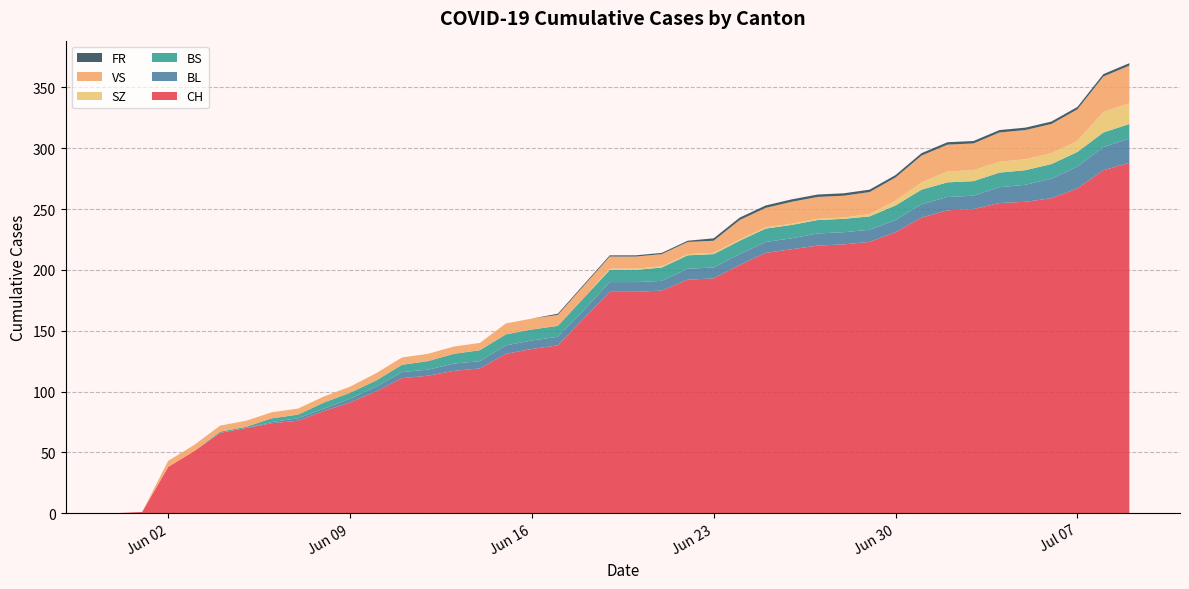

Reading left to right, what are all the values shown in this chart?

CH: 0=0	1=1	2=38	3=51	4=66	5=70	6=74	7=76	8=84	9=91	10=100	11=111	12=113	13=117	14=119	15=131	16=135	17=138	18=160	19=182	20=182	21=183	22=192	23=193	24=204	25=214	26=217	27=220	28=221	29=223	30=231	31=243	32=249	33=250	34=255	35=256	36=259	37=267	38=282	39=288
BL: 0=0	1=0	2=0	3=0	4=0	5=0	6=1	7=2	8=2	9=3	10=4	11=5	12=5	13=6	14=6	15=7	16=7	17=7	18=7	19=8	20=8	21=8	22=9	23=9	24=9	25=9	26=9	27=10	28=10	29=10	30=10	31=11	32=11	33=11	34=13	35=14	36=16	37=18	38=19	39=20
BS: 0=0	1=0	2=0	3=0	4=1	5=1	6=3	7=3	8=5	9=5	10=5	11=6	12=7	13=8	14=9	15=9	16=9	17=9	18=10	19=10	20=10	21=11	22=11	23=11	24=11	25=11	26=11	27=11	28=11	29=11	30=12	31=12	32=12	33=12	34=12	35=12	36=12	37=12	38=12	39=12
SZ: 0=0	1=0	2=0	3=0	4=0	5=0	6=0	7=0	8=0	9=0	10=0	11=0	12=0	13=0	14=0	15=0	16=0	17=0	18=0	19=1	20=1	21=1	22=1	23=1	24=1	25=1	26=1	27=1	28=1	29=2	30=4	31=6	32=9	33=9	34=9	35=9	36=9	37=9	38=17	39=17
VS: 0=0	1=0	2=5	3=5	4=5	5=5	6=5	7=5	8=5	9=5	10=6	11=6	12=6	13=6	14=6	15=9	16=9	17=9	18=10	19=10	20=10	21=10	22=10	23=10	24=16	25=16	26=18	27=18	28=18	29=18	30=19	31=22	32=22	33=22	34=24	35=24	36=24	37=26	38=29	39=31
FR: 0=0	1=0	2=0	3=0	4=0	5=0	6=0	7=0	8=0	9=0	10=0	11=0	12=0	13=0	14=0	15=0	16=0	17=1	18=1	19=1	20=1	21=1	22=1	23=2	24=2	25=2	26=2	27=2	28=2	29=2	30=2	31=2	32=2	33=2	34=2	35=2	36=2	37=2	38=2	39=2